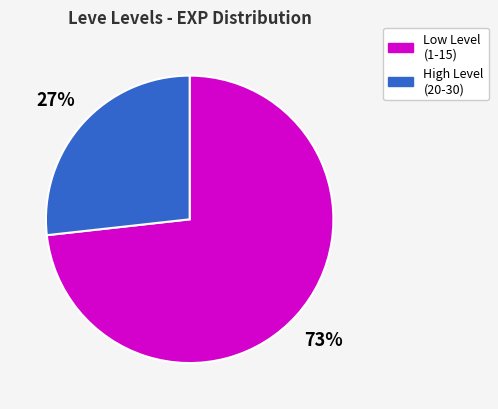

Does any single category account for the majority?

Yes